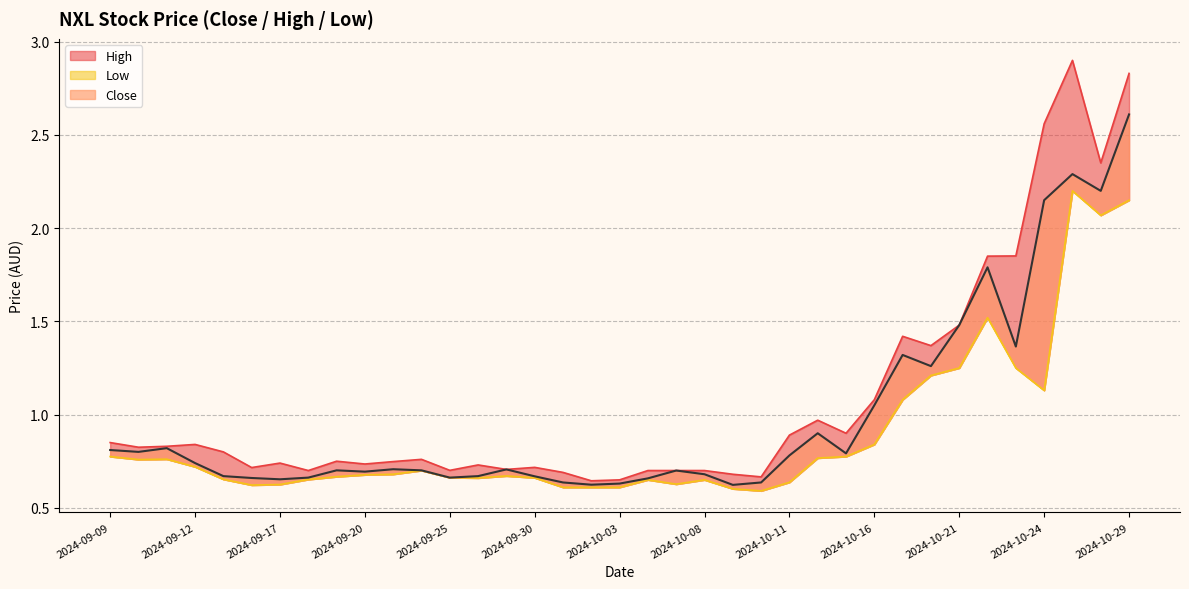

What is the average value of the High series?

1.1